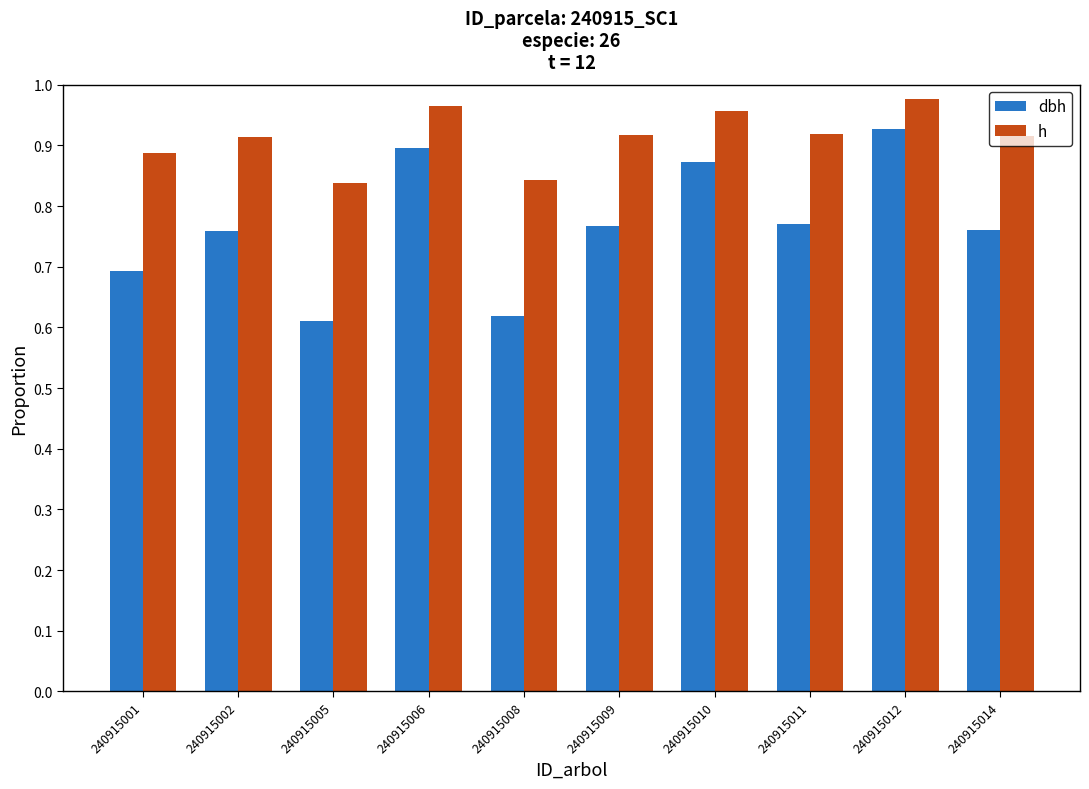

List the series in order of their overall mean, highest first.

h, dbh